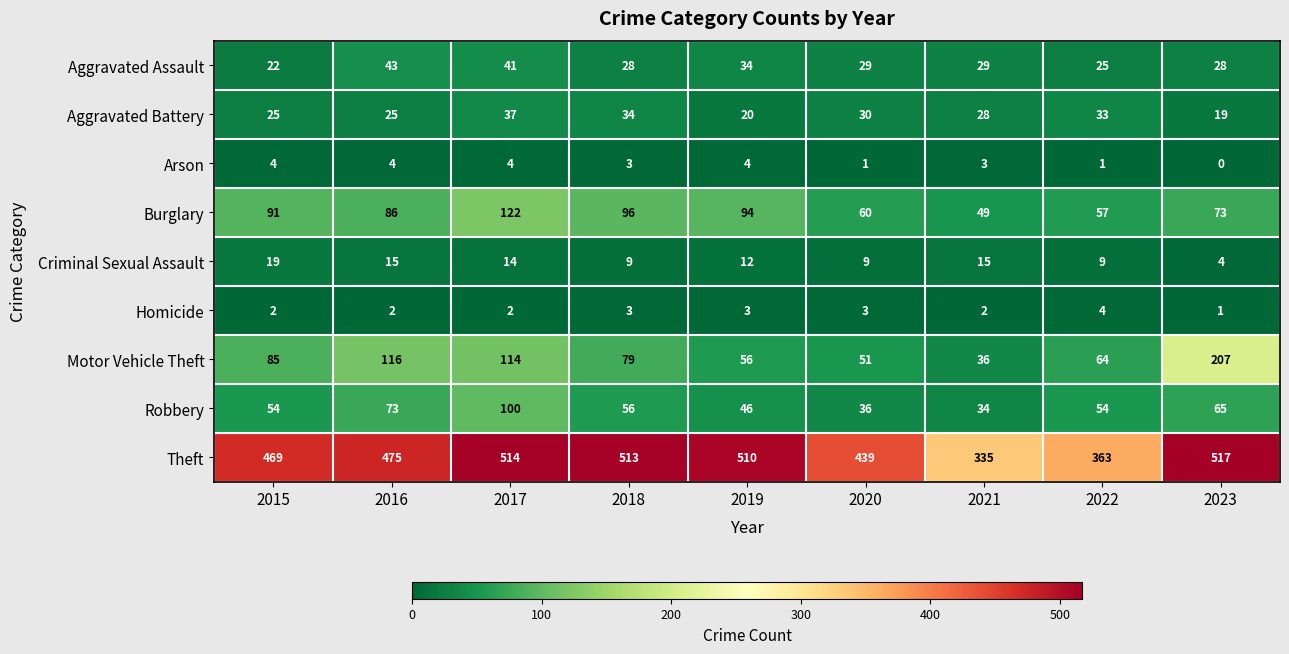

Where is Aggravated Assault nearest to the value 32?

2019